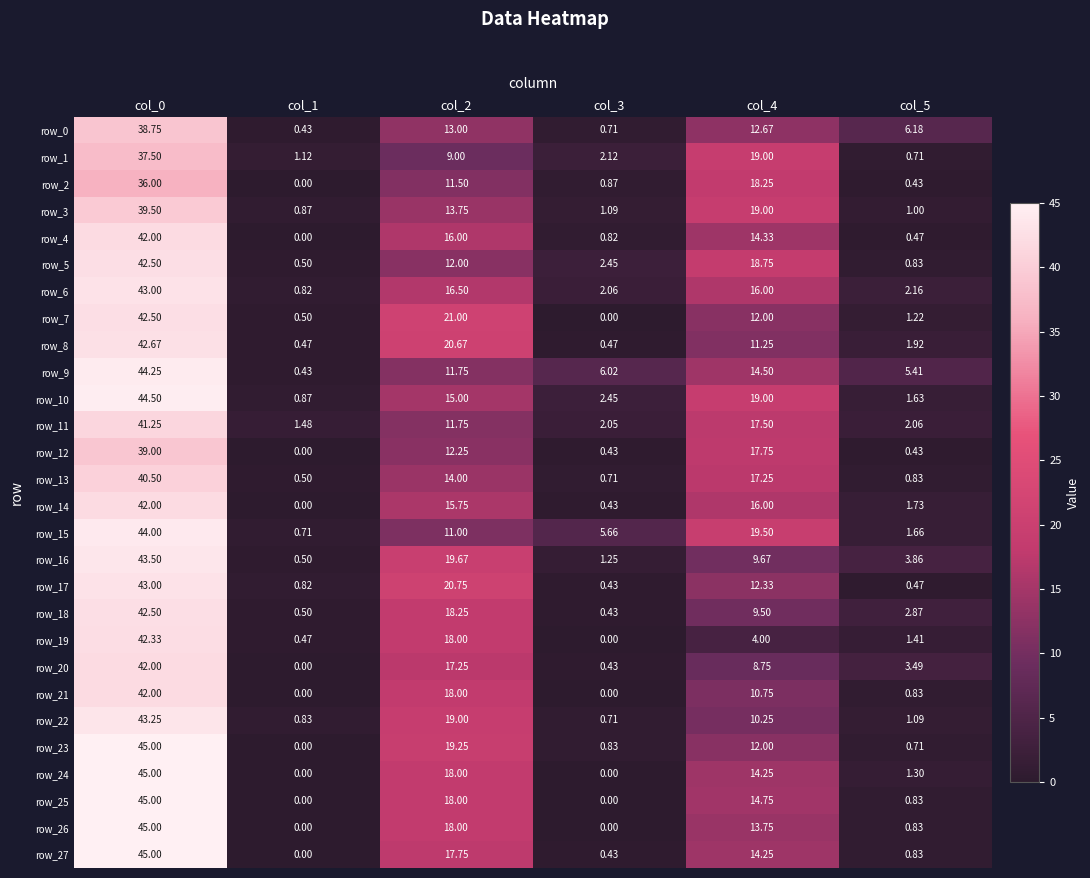

Is the value of row_9 at col_1 greater than the value of row_2 at col_0?

No